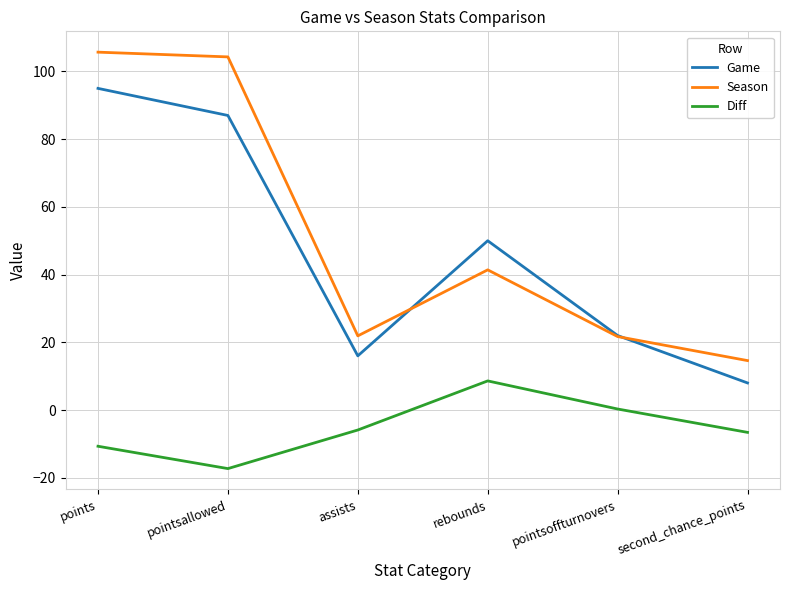

True or false: Season has a value of 58.6 at points.

False